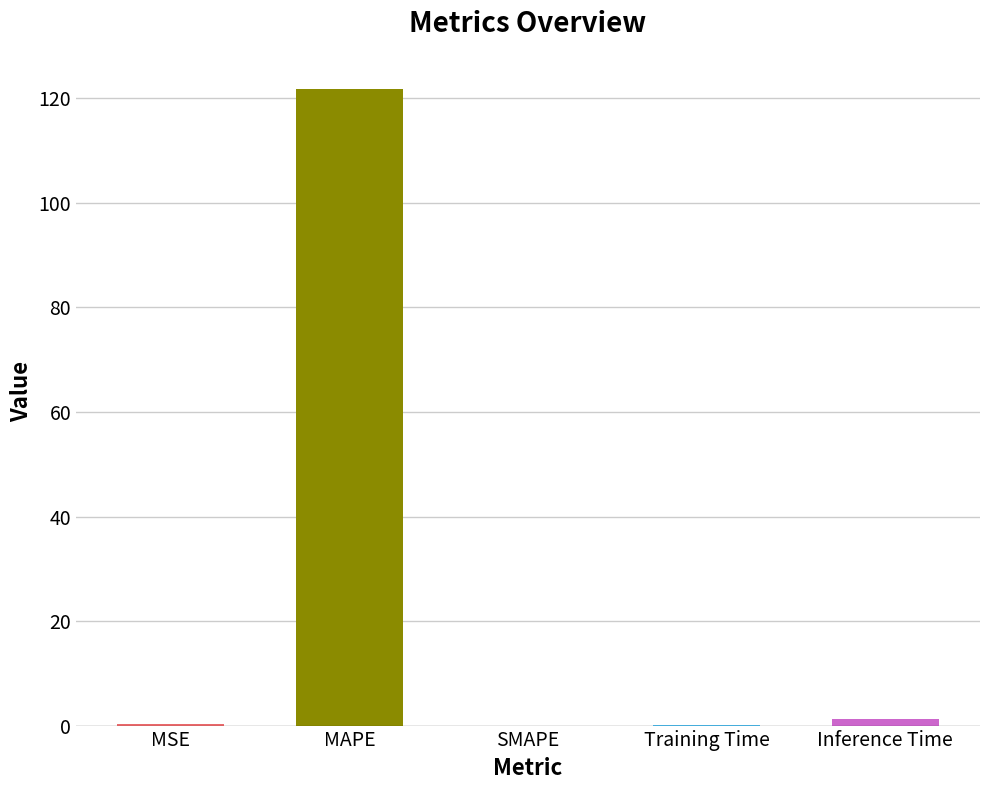

What is the maximum value shown in the chart?

121.8